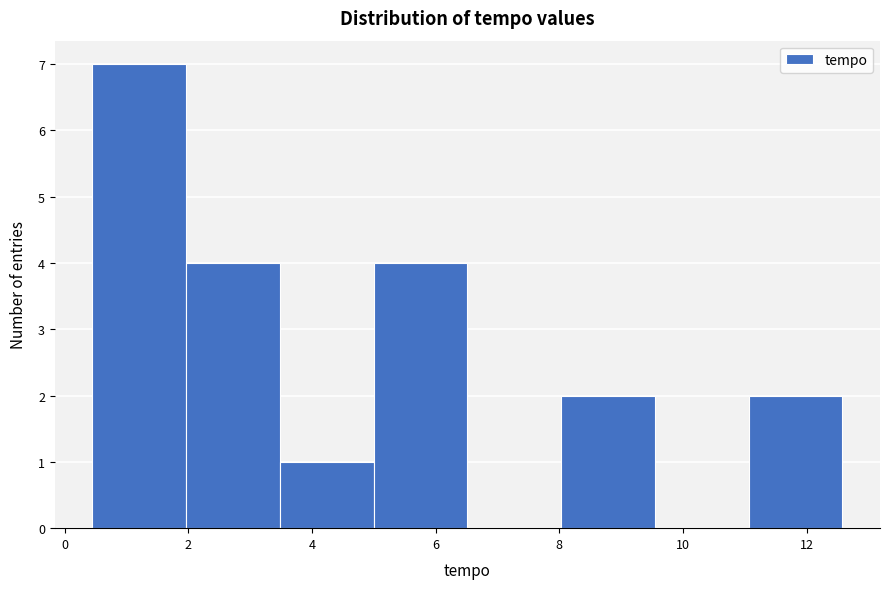

Reading left to right, list every bar in this chart as the range it spans on the x-axis followed by its height. Neither the bar edges nor the heights are printed on the chart, so give them approximately, as read against the axes.

0.4 to 2.0: 7
2.0 to 3.4: 4
3.4 to 5.0: 1
5.0 to 6.6: 4
6.6 to 8.0: 0
8.0 to 9.6: 2
9.6 to 11.0: 0
11.0 to 12.6: 2